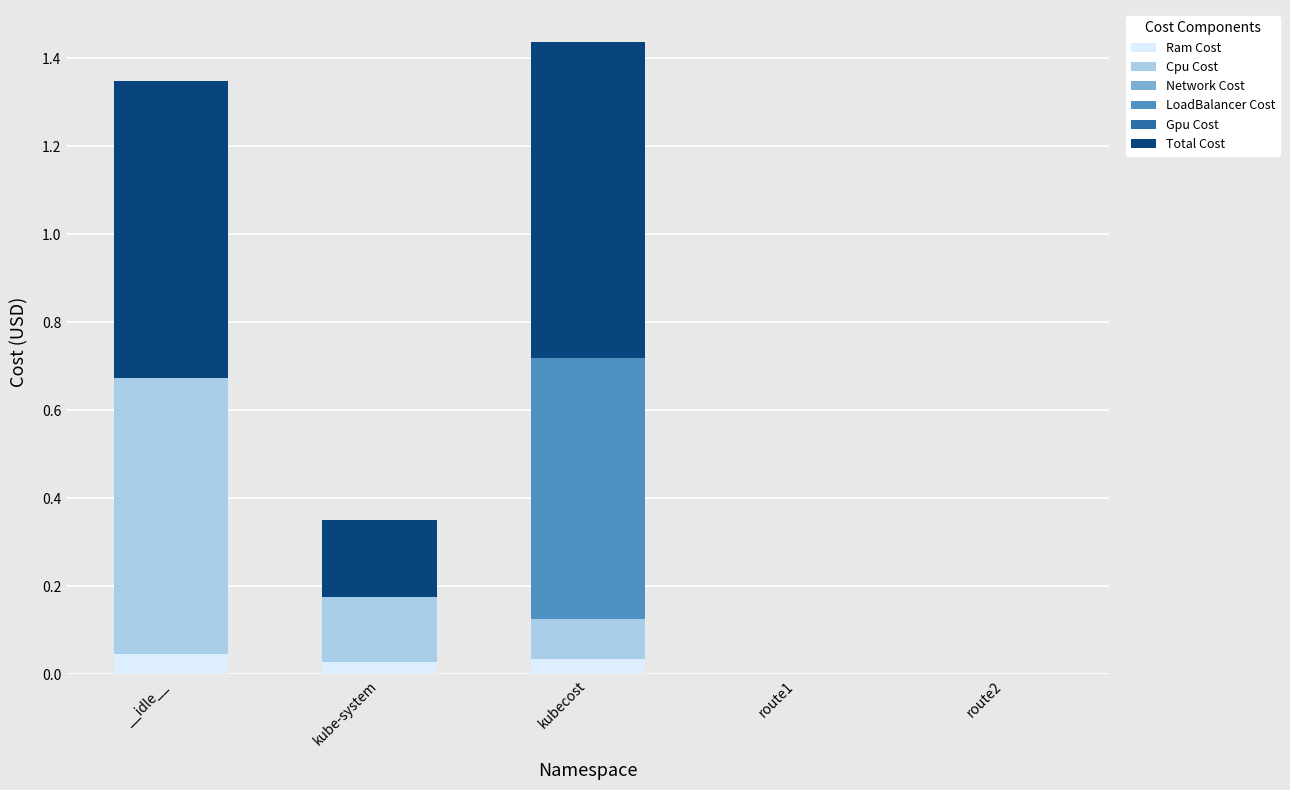

True or false: Ram Cost has a value of 0.0 at __idle__.

True